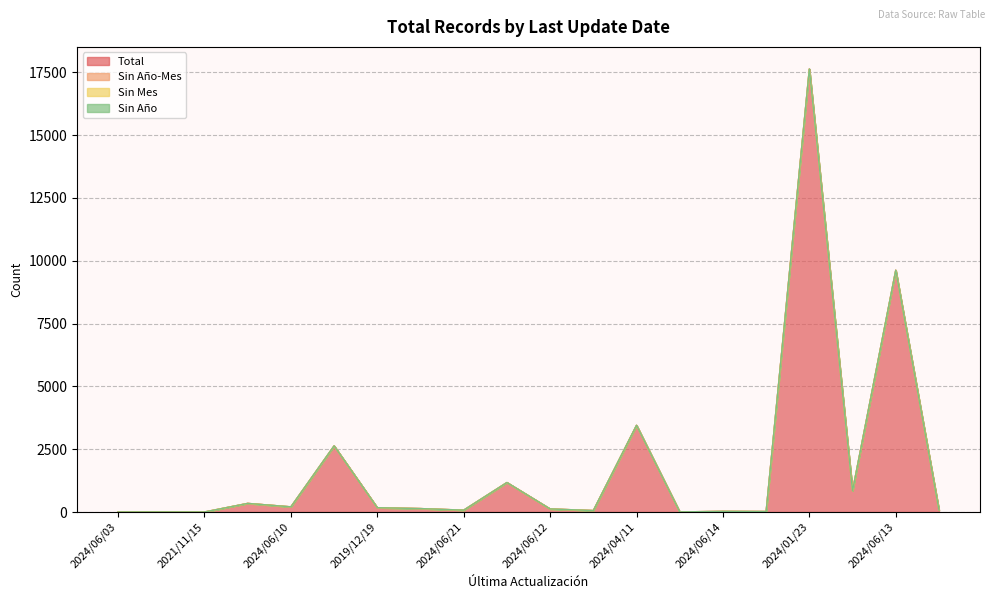

What are all the series names shown in the legend?

Total, Sin Año-Mes, Sin Mes, Sin Año